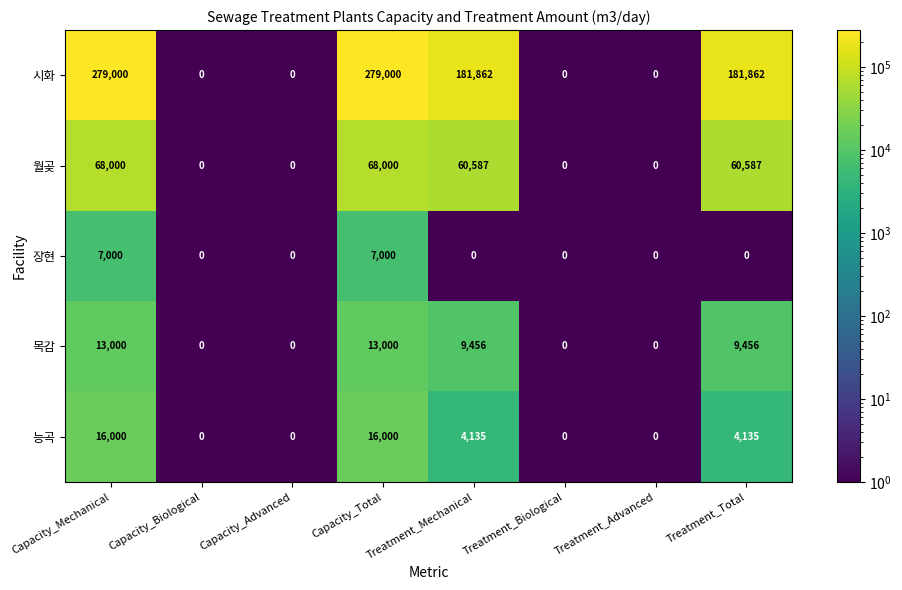

How many 시화 values are between 0 and 279000?

8